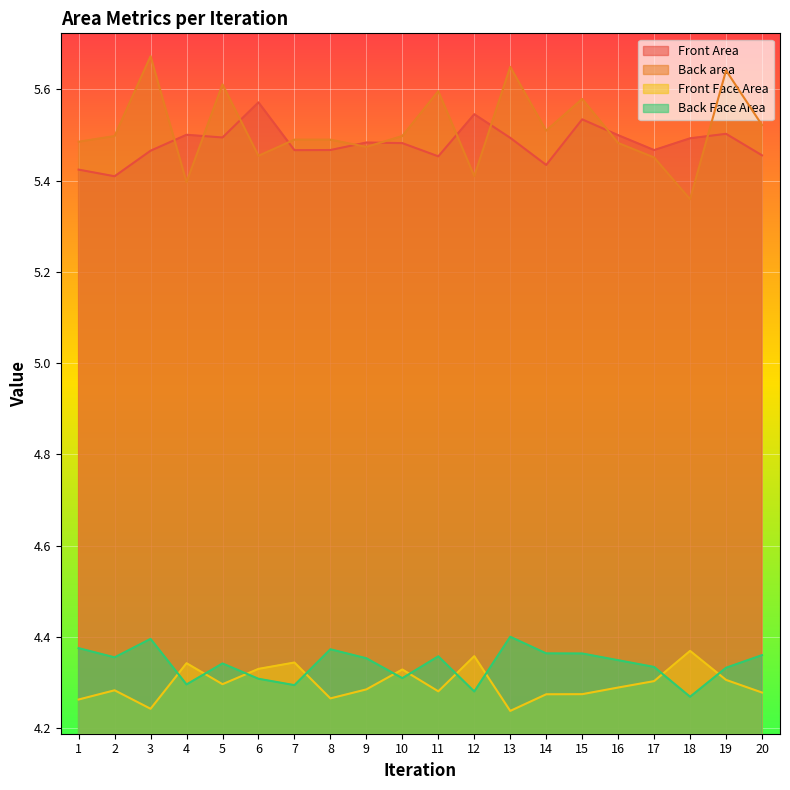

At how many categories does at least one series exceed 5?

20